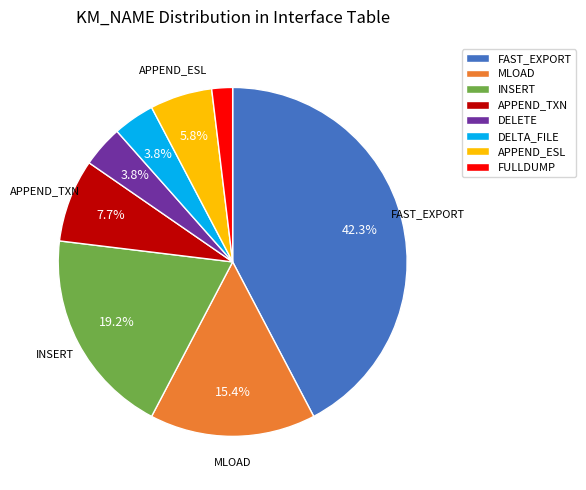

To the nearest percent, what is the combined percentage of FAST_EXPORT and APPEND_ESL?

48%